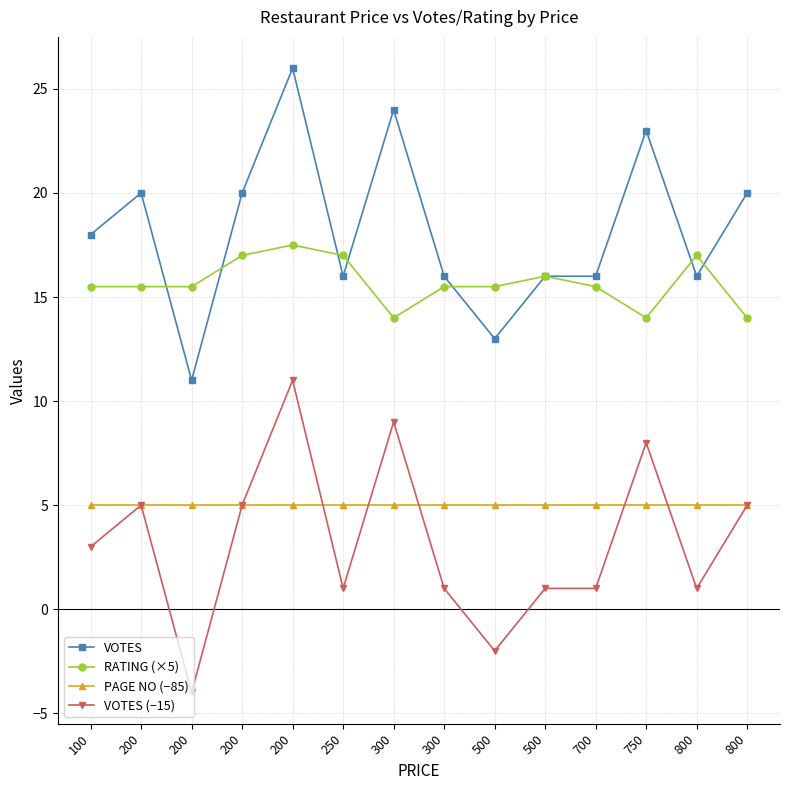

Rank the series at 300 from highest to lowest value.

VOTES, RATING (×5), VOTES (−15), PAGE NO (−85)